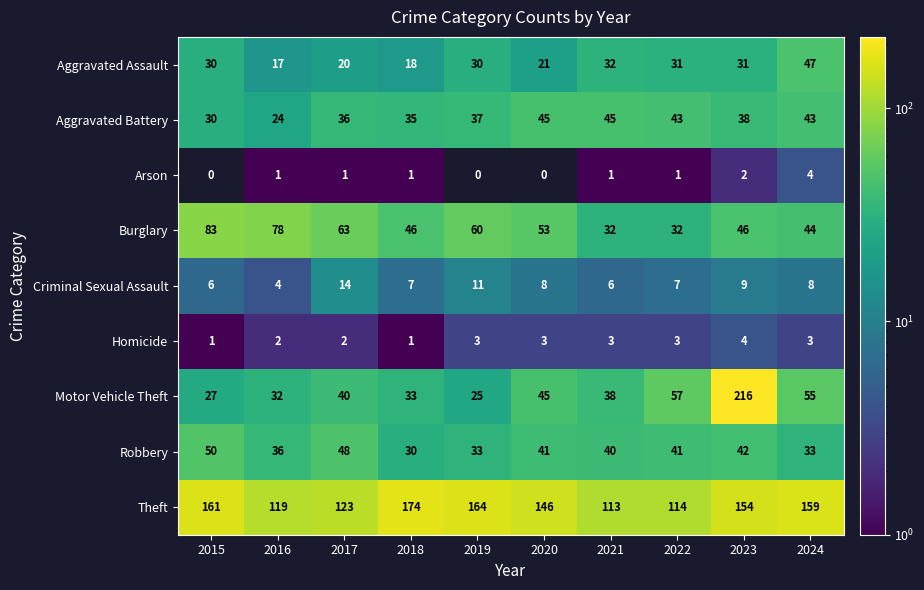

What is the difference between the maximum and minimum values in the Aggravated Battery series?

21